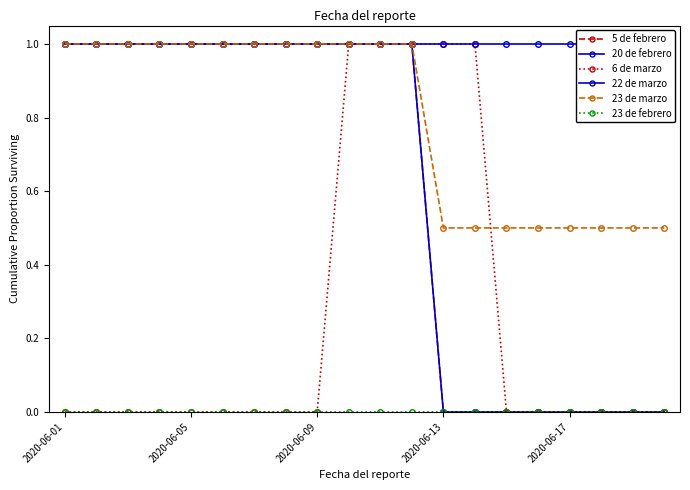

Where is 23 de febrero nearest to the value 0?

2020-06-01